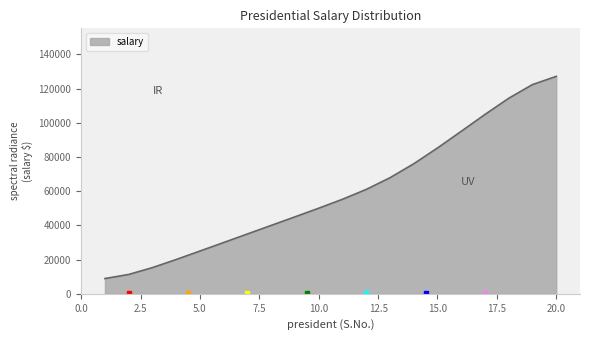

What is the maximum value shown in the chart?

127156.2